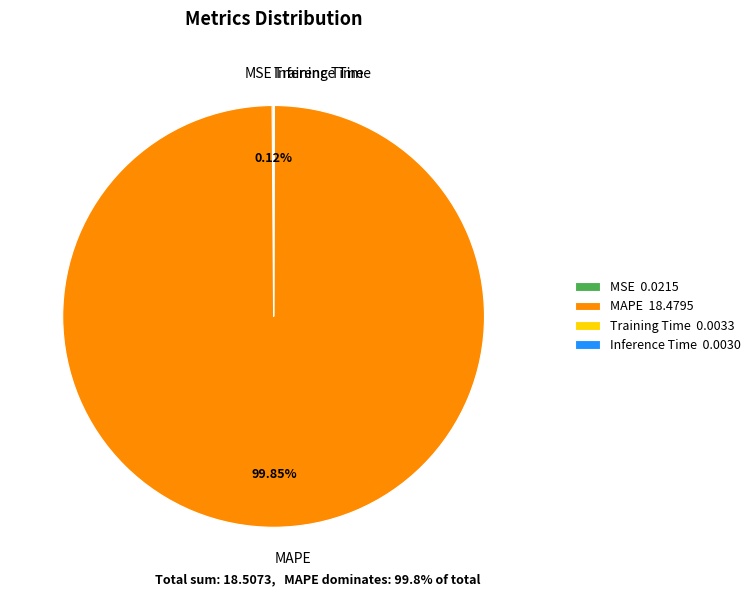

Does any single category account for the majority?

Yes